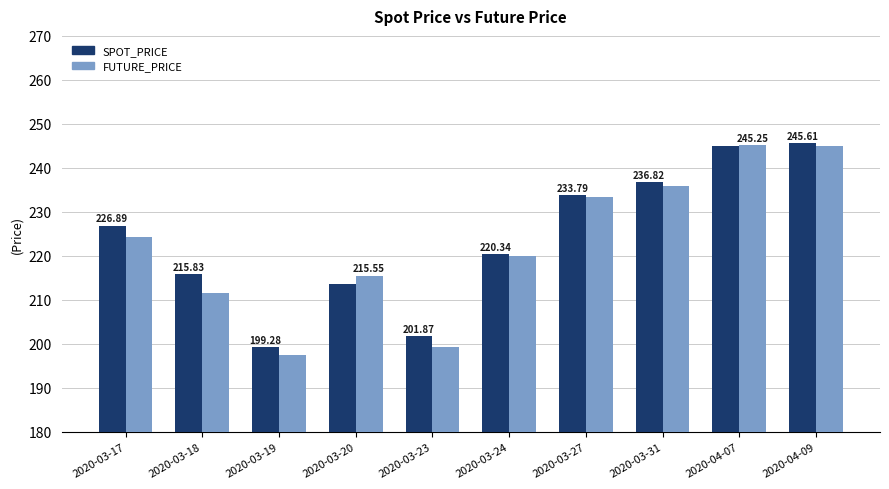

What is the lowest value of the SPOT_PRICE series?

199.3